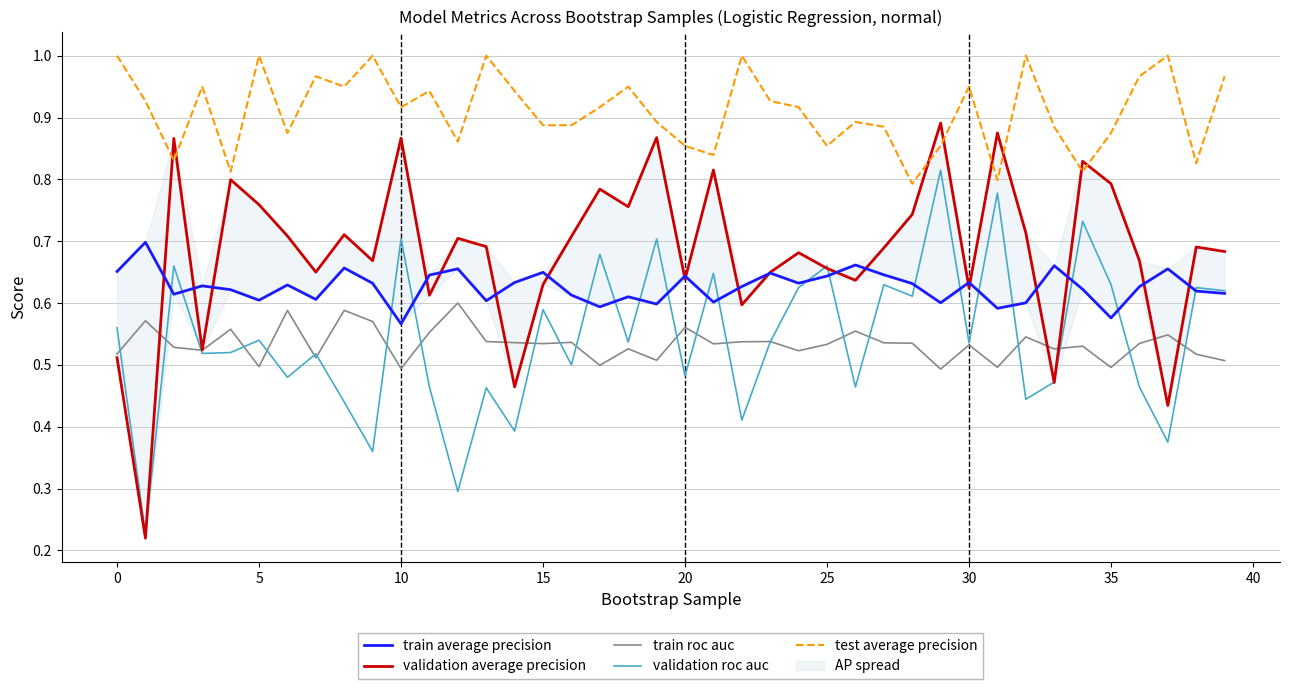

True or false: test average precision and validation roc auc intersect in this chart.

False